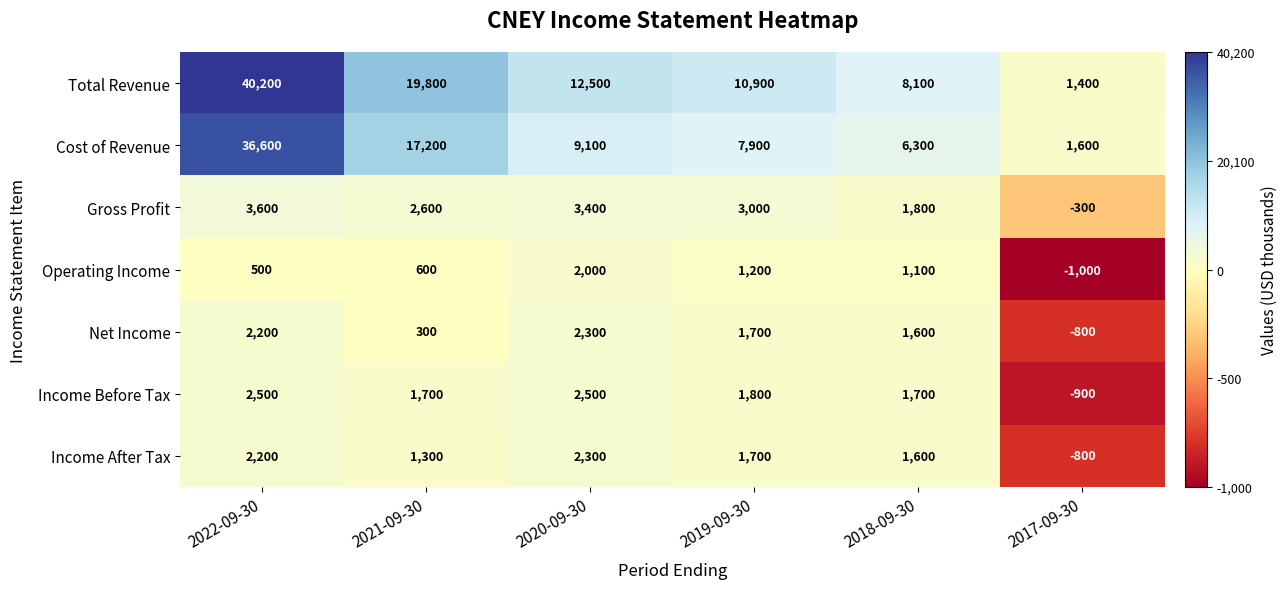

Which series has the largest total across all categories?

Total Revenue